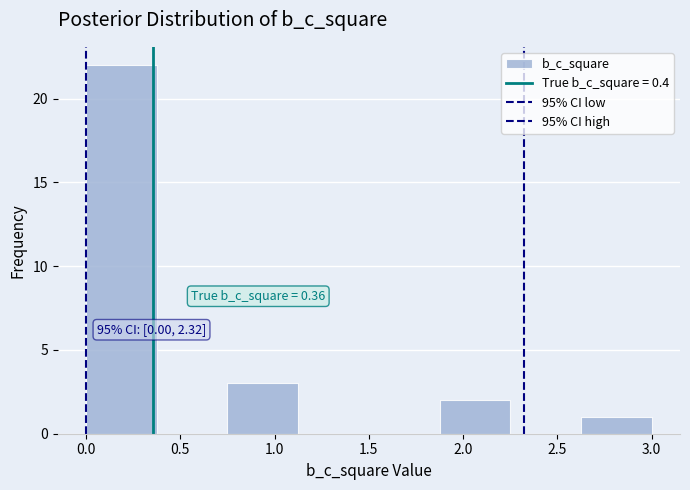

Over which range of the x-axis is the bar tallest?

0.000 to 0.375